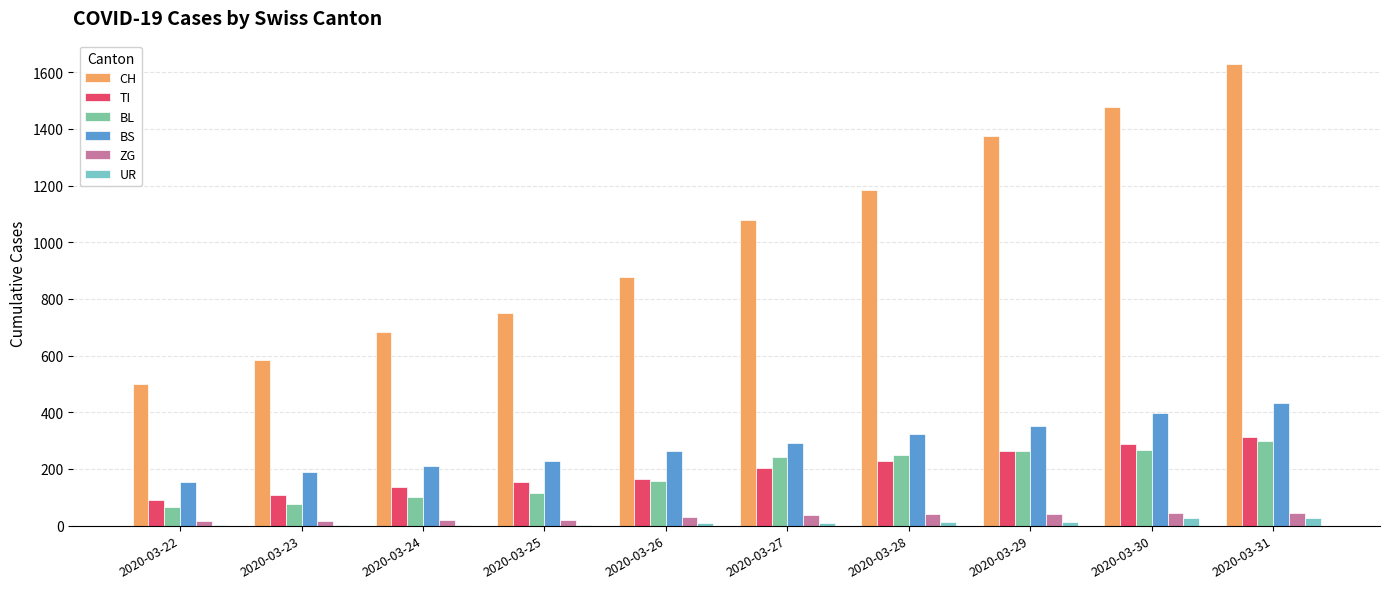

What is the spread (max minus min) of values at 2020-03-27?

1068